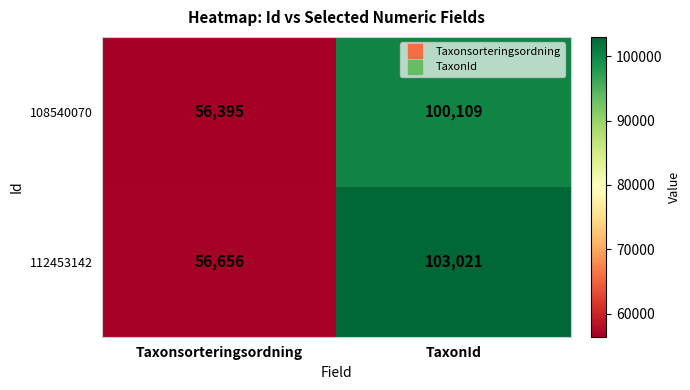

List the series in order of their overall mean, highest first.

112453142, 108540070